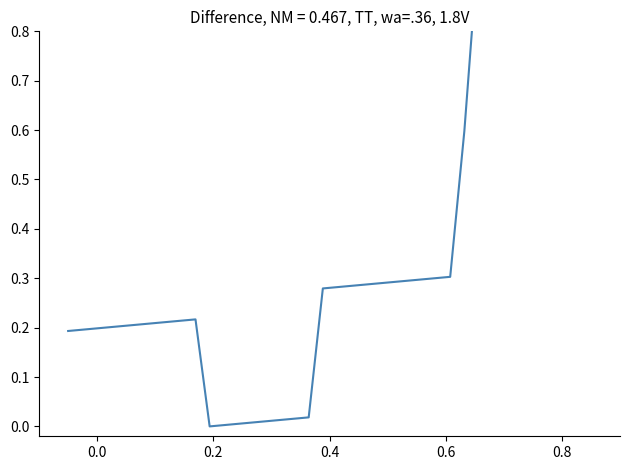

The chart shows a value of 0.2 at 39. True or false?

False